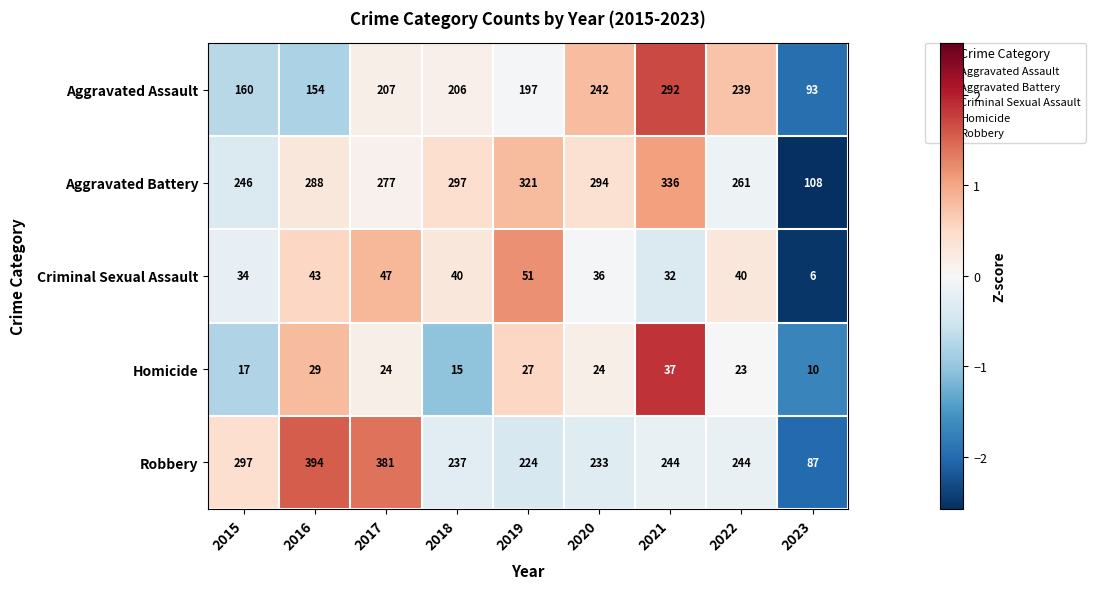

What is the total value across all series at 2018?

795